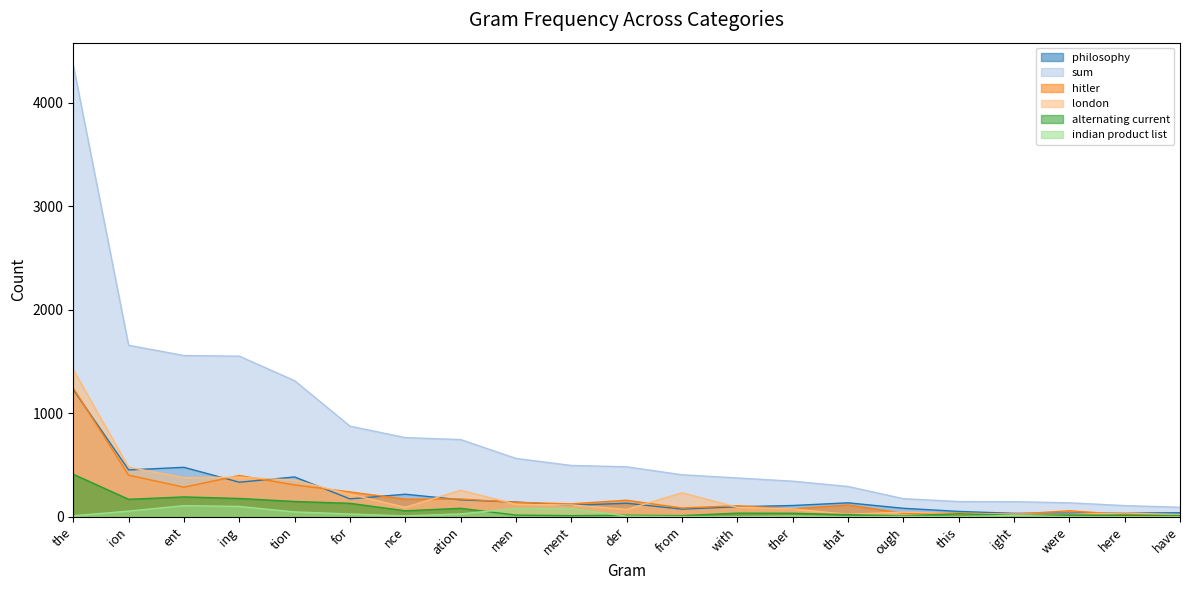

Reading left to right, transcribe all the data shown in this chart.

philosophy: the=1229	ion=453	ent=478	ing=334	tion=385	for=173	nce=218	ation=164	men=142	ment=111	der=131	from=74	with=97	ther=109	that=135	ough=82	this=52	ight=33	were=35	here=36	have=39
sum: the=4363	ion=1657	ent=1558	ing=1552	tion=1315	for=876	nce=765	ation=746	men=564	ment=496	der=483	from=406	with=375	ther=344	that=293	ough=175	this=147	ight=146	were=135	here=108	have=92
hitler: the=1243	ion=402	ent=286	ing=399	tion=308	for=240	nce=170	ation=172	men=140	ment=125	der=160	from=85	with=107	ther=76	that=114	ough=34	this=36	ight=25	were=58	here=21	have=21
london: the=1420	ion=479	ent=378	ing=383	tion=354	for=218	nce=91	ation=257	men=121	ment=114	der=71	from=232	with=92	ther=76	that=24	ough=45	this=30	ight=25	were=24	here=37	have=20
alternating current: the=411	ion=169	ent=192	ing=177	tion=148	for=130	nce=58	ation=82	men=16	ment=11	der=15	from=11	with=35	ther=34	that=20	ough=10	this=29	ight=14	were=18	here=14	have=12
indian product list: the=10	ion=55	ent=108	ing=100	tion=47	for=27	nce=9	ation=28	men=81	ment=79	der=6	from=2	with=1	ther=7	that=0	ough=4	this=0	ight=14	were=0	here=0	have=0